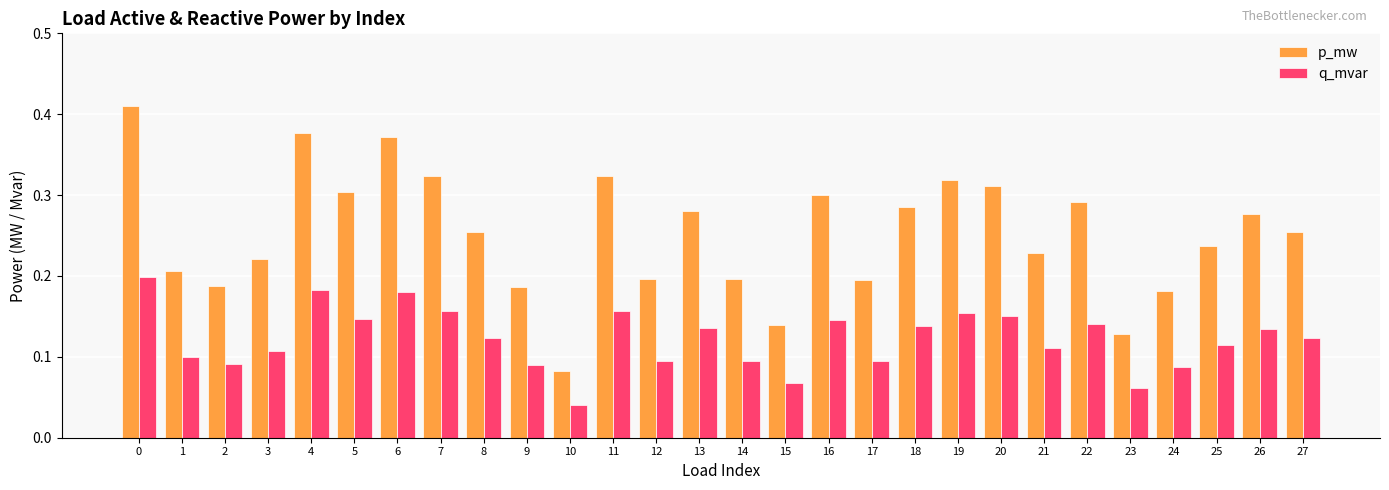

How many bars are there in each group?

2